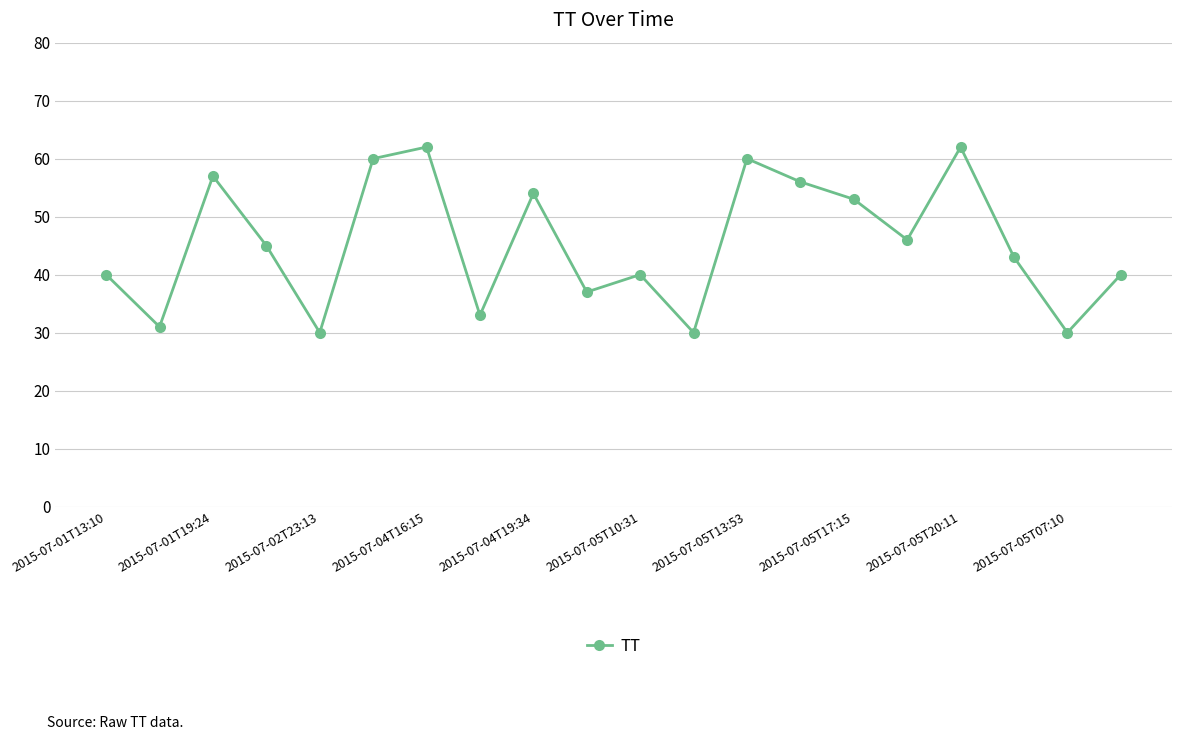

How many points are higher than both their immediate neighbors (excluding endpoints)?

6